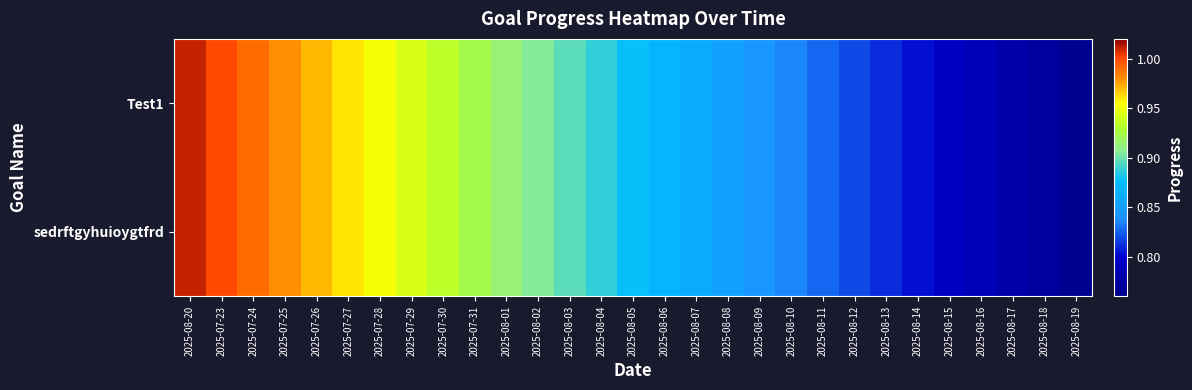

Between 2025-07-28 and 2025-08-17, which is larger?

2025-07-28